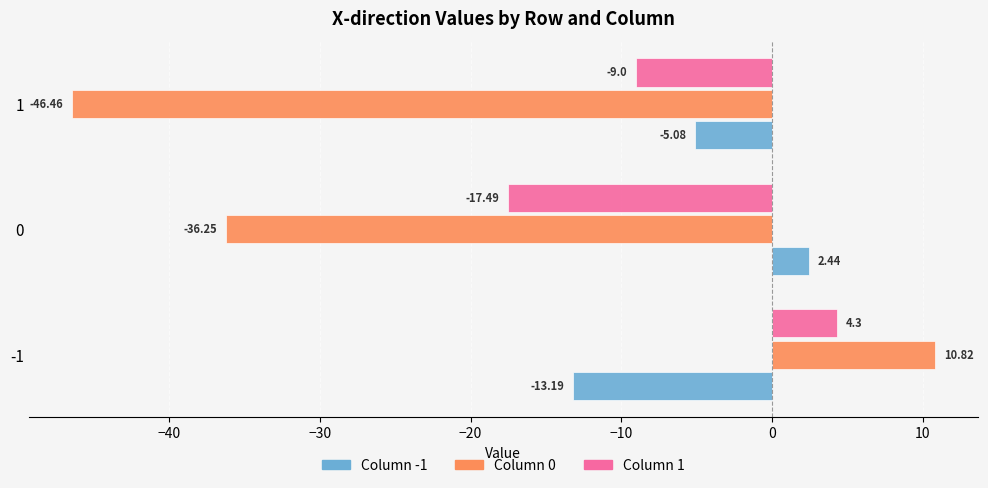

Rank the series at 0 from highest to lowest value.

Column -1, Column 1, Column 0